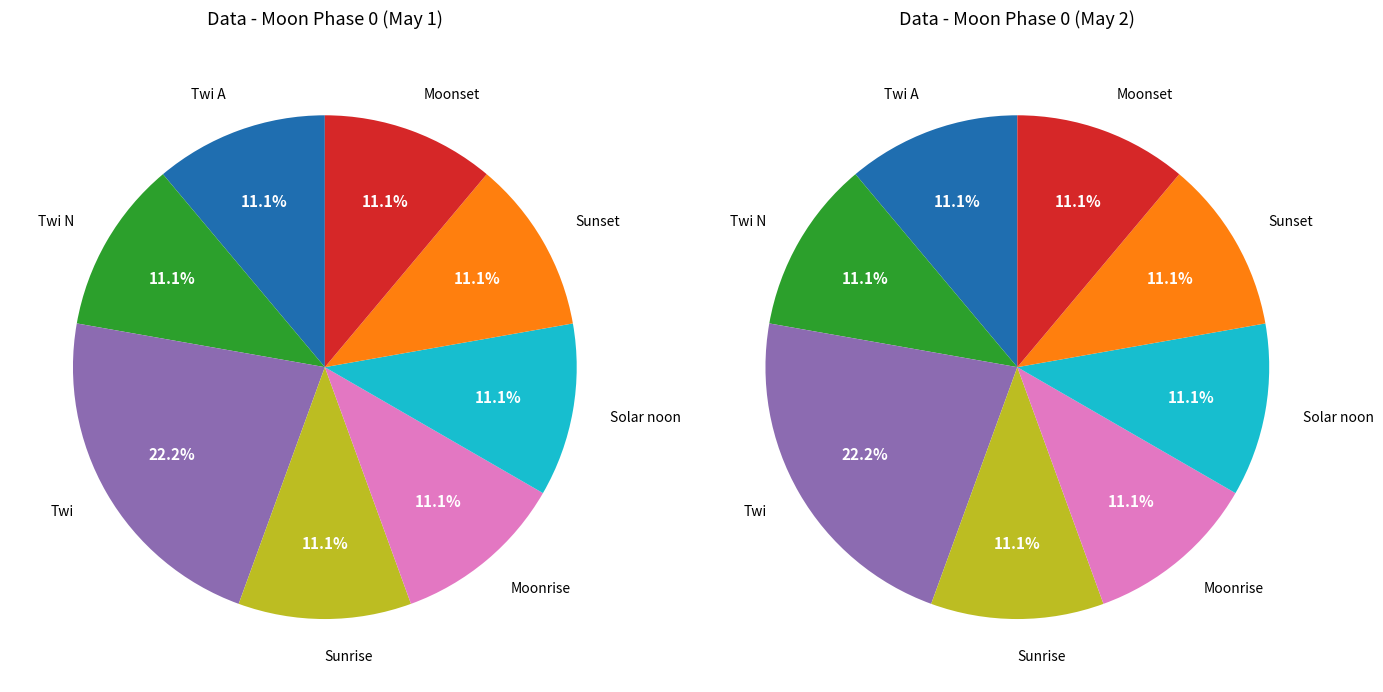

Is the sum of Twi and Moonrise greater than half?

No